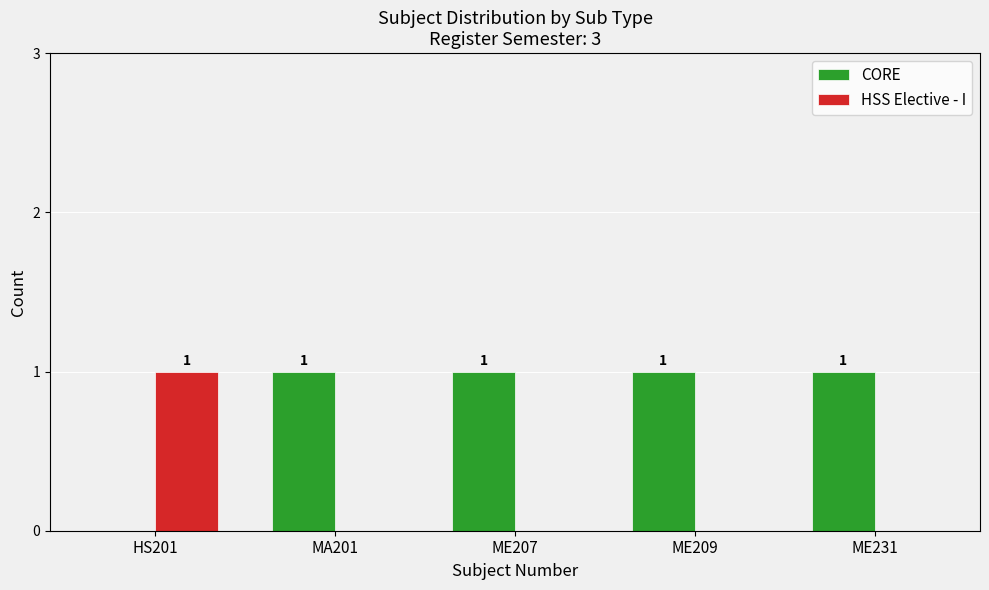

How many HSS Elective - I values are between 0 and 1?

5